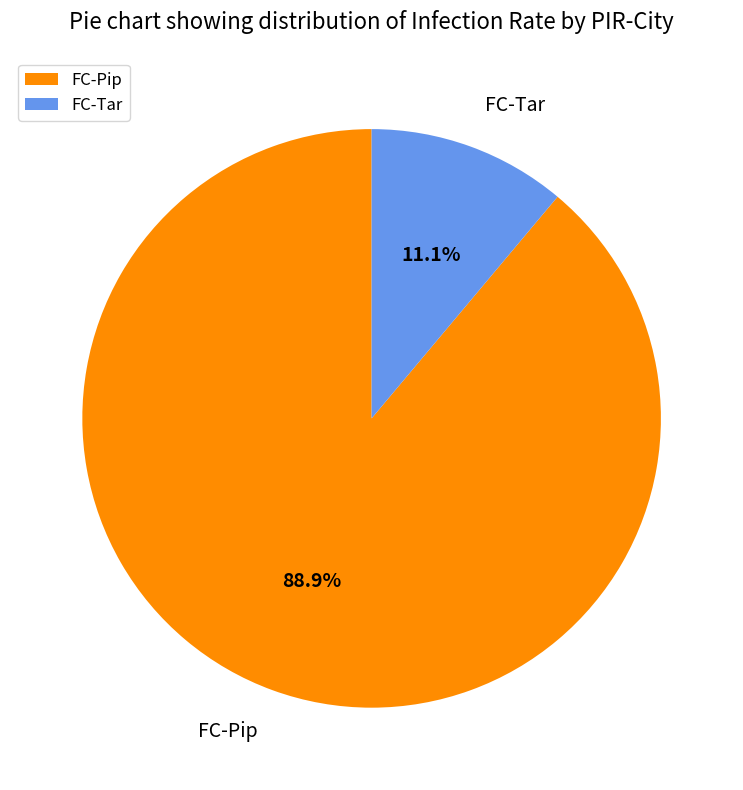

To the nearest percent, what portion does FC-Pip represent?

89%